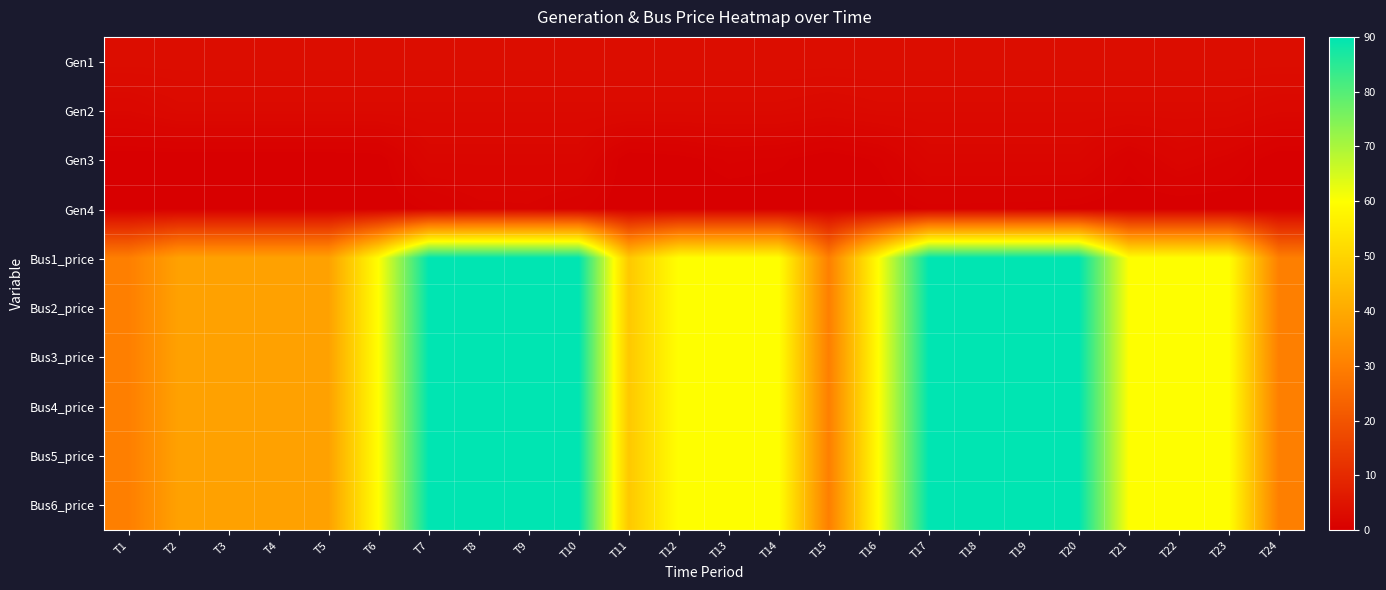

Reading left to right, list all the values displayed in this chart.

Gen1: T1=3.3	T2=3.3	T3=3.3	T4=3.3	T5=3.3	T6=3.3	T7=3.3	T8=3.3	T9=3.3	T10=3.3	T11=3.3	T12=3.3	T13=3.3	T14=3.3	T15=3.3	T16=3.3	T17=3.3	T18=3.3	T19=3.3	T20=3.3	T21=3.3	T22=3.3	T23=3.3	T24=3.3
Gen2: T1=2.0	T2=2.5	T3=2.5	T4=2.5	T5=2.5	T6=2.5	T7=2.5	T8=2.5	T9=2.5	T10=2.5	T11=2.5	T12=2.5	T13=2.5	T14=2.5	T15=2.2	T16=2.5	T17=2.5	T18=2.5	T19=2.5	T20=2.5	T21=2.5	T22=2.5	T23=2.5	T24=2.0
Gen3: T1=0.0	T2=0.0	T3=0.0	T4=0.0	T5=0.0	T6=0.1	T7=1.7	T8=1.7	T9=1.7	T10=1.7	T11=0.0	T12=0.2	T13=0.6	T14=0.4	T15=0.0	T16=0.4	T17=1.7	T18=1.7	T19=1.7	T20=1.7	T21=0.5	T22=1.4	T23=0.9	T24=0.0
Gen4: T1=0.0	T2=0.0	T3=0.0	T4=0.0	T5=0.0	T6=0.0	T7=0.4	T8=0.9	T9=1.0	T10=0.6	T11=0.0	T12=0.0	T13=0.0	T14=0.0	T15=0.0	T16=0.0	T17=0.4	T18=0.4	T19=0.3	T20=0.2	T21=0.0	T22=0.0	T23=0.0	T24=0.0
Bus1_price: T1=30.0	T2=38.1	T3=38.1	T4=38.1	T5=38.1	T6=60.0	T7=90.0	T8=90.0	T9=90.0	T10=90.0	T11=47.2	T12=60.0	T13=60.0	T14=60.0	T15=30.0	T16=60.0	T17=90.0	T18=90.0	T19=90.0	T20=90.0	T21=60.0	T22=60.0	T23=60.0	T24=30.0
Bus2_price: T1=30.0	T2=38.1	T3=38.1	T4=38.1	T5=38.1	T6=60.0	T7=90.0	T8=90.0	T9=90.0	T10=90.0	T11=47.2	T12=60.0	T13=60.0	T14=60.0	T15=30.0	T16=60.0	T17=90.0	T18=90.0	T19=90.0	T20=90.0	T21=60.0	T22=60.0	T23=60.0	T24=30.0
Bus3_price: T1=30.0	T2=38.1	T3=38.1	T4=38.1	T5=38.1	T6=60.0	T7=90.0	T8=90.0	T9=90.0	T10=90.0	T11=47.2	T12=60.0	T13=60.0	T14=60.0	T15=30.0	T16=60.0	T17=90.0	T18=90.0	T19=90.0	T20=90.0	T21=60.0	T22=60.0	T23=60.0	T24=30.0
Bus4_price: T1=30.0	T2=38.1	T3=38.1	T4=38.1	T5=38.1	T6=60.0	T7=90.0	T8=90.0	T9=90.0	T10=90.0	T11=47.2	T12=60.0	T13=60.0	T14=60.0	T15=30.0	T16=60.0	T17=90.0	T18=90.0	T19=90.0	T20=90.0	T21=60.0	T22=60.0	T23=60.0	T24=30.0
Bus5_price: T1=30.0	T2=38.1	T3=38.1	T4=38.1	T5=38.1	T6=60.0	T7=90.0	T8=90.0	T9=90.0	T10=90.0	T11=47.2	T12=60.0	T13=60.0	T14=60.0	T15=30.0	T16=60.0	T17=90.0	T18=90.0	T19=90.0	T20=90.0	T21=60.0	T22=60.0	T23=60.0	T24=30.0
Bus6_price: T1=30.0	T2=38.1	T3=38.1	T4=38.1	T5=38.1	T6=60.0	T7=90.0	T8=90.0	T9=90.0	T10=90.0	T11=47.2	T12=60.0	T13=60.0	T14=60.0	T15=30.0	T16=60.0	T17=90.0	T18=90.0	T19=90.0	T20=90.0	T21=60.0	T22=60.0	T23=60.0	T24=30.0